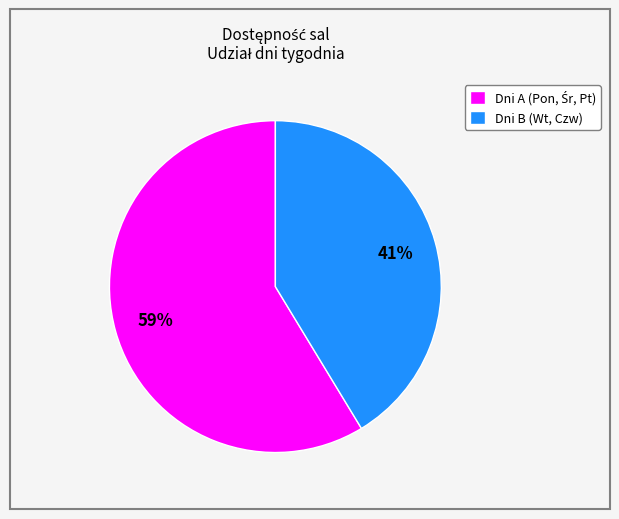

To the nearest percent, what is the average slice percentage?

50%